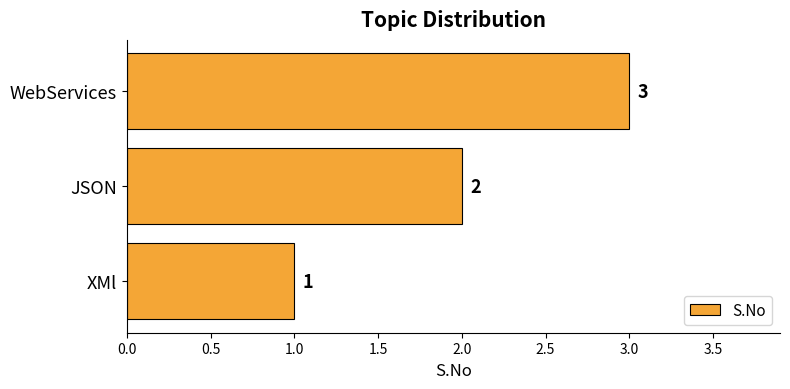

What is the greatest value displayed?

3